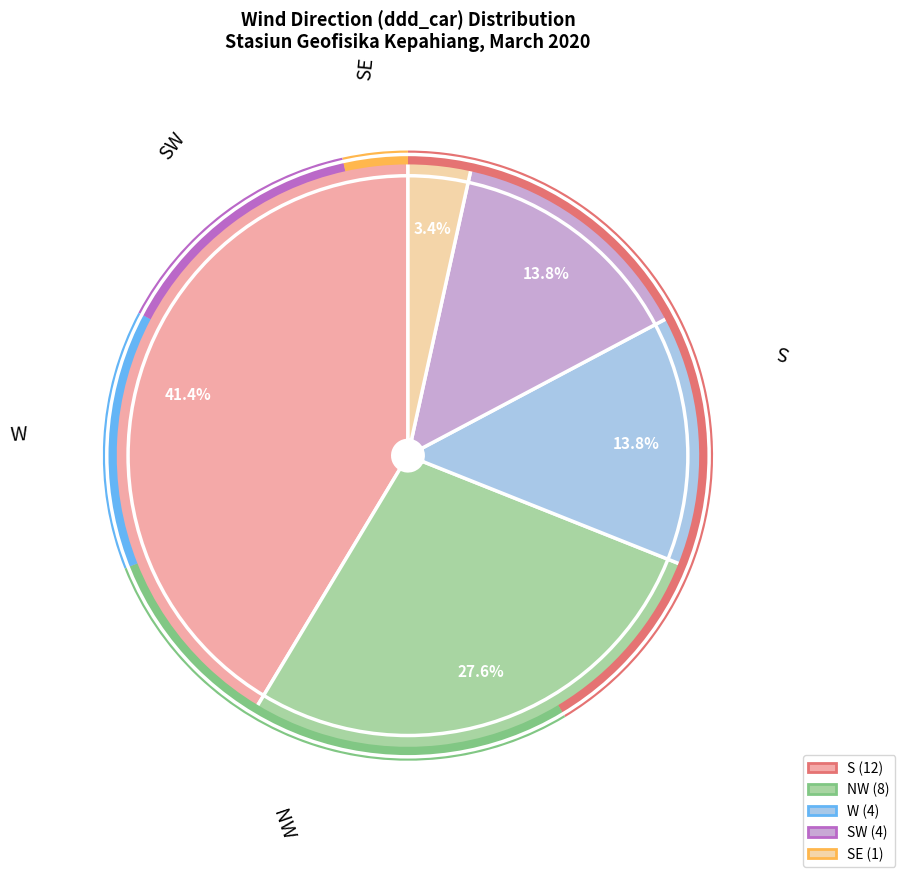

Is there a majority slice in this chart?

No